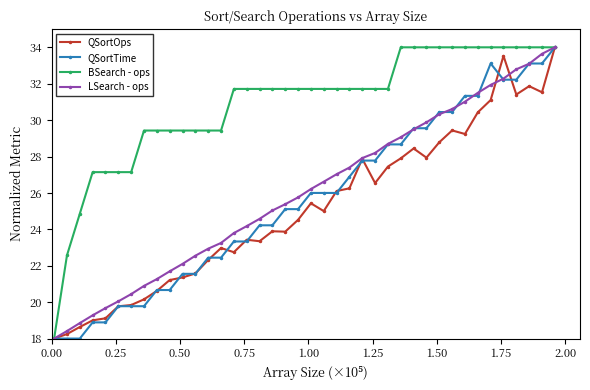

Reading left to right, list all the values displayed in this chart.

QSortOps: 18.0	18.2	18.6	19.0	19.1	19.8	19.8	20.2	20.6	21.2	21.4	21.6	22.3	23.0	22.7	23.4	23.3	23.9	23.9	24.5	25.4	25.0	26.1	26.3	27.9	26.5	27.4	27.9	28.4	27.9	28.8	29.4	29.2	30.4	31.1	33.5	31.4	31.9	31.5	34.0
QSortTime: 18.0	18.0	18.0	18.9	18.9	19.8	19.8	19.8	20.7	20.7	21.6	21.6	22.4	22.4	23.3	23.3	24.2	24.2	25.1	25.1	26.0	26.0	26.0	26.9	27.8	27.8	28.7	28.7	29.6	29.6	30.4	30.4	31.3	31.3	33.1	32.2	32.2	33.1	33.1	34.0
BSearch - ops: 18.0	22.6	24.9	27.1	27.1	27.1	27.1	29.4	29.4	29.4	29.4	29.4	29.4	29.4	31.7	31.7	31.7	31.7	31.7	31.7	31.7	31.7	31.7	31.7	31.7	31.7	31.7	34.0	34.0	34.0	34.0	34.0	34.0	34.0	34.0	34.0	34.0	34.0	34.0	34.0
LSearch - ops: 18.0	18.4	18.9	19.3	19.7	20.0	20.4	20.9	21.3	21.7	22.1	22.6	22.9	23.3	23.8	24.2	24.6	25.0	25.4	25.8	26.2	26.6	27.0	27.4	27.9	28.2	28.7	29.1	29.5	29.9	30.3	30.6	31.0	31.5	31.9	32.3	32.8	33.1	33.6	34.0